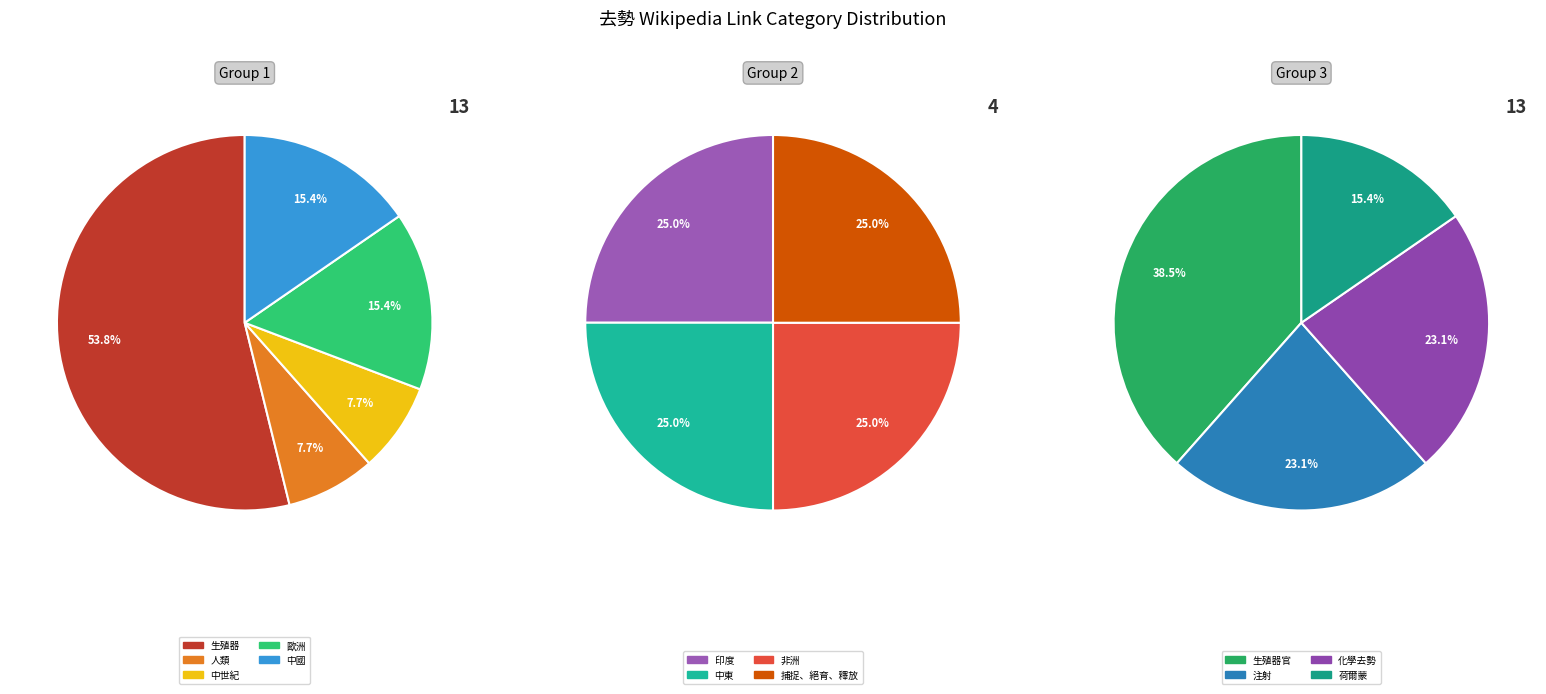

Combined, do 人類 and 中國 account for over 50%?

No